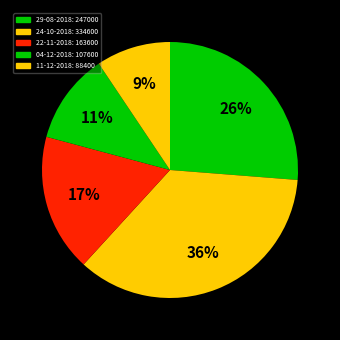

Approximately how many times larger is the value at 29-08-2018 compared to 24-10-2018?

0.7